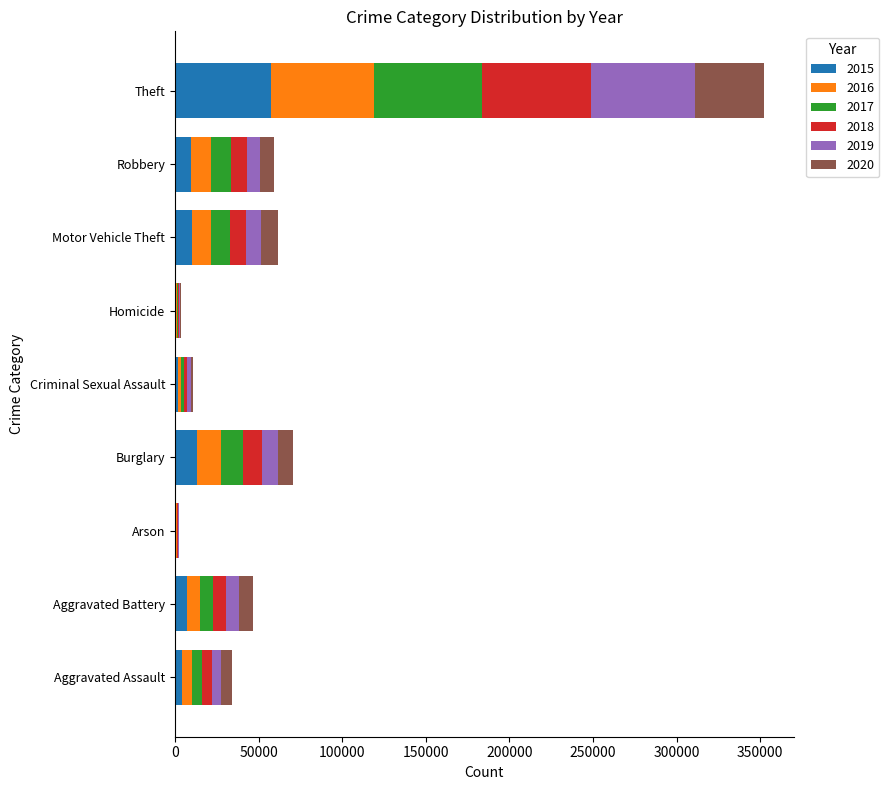

At which label does 2015 reach its peak?

Theft